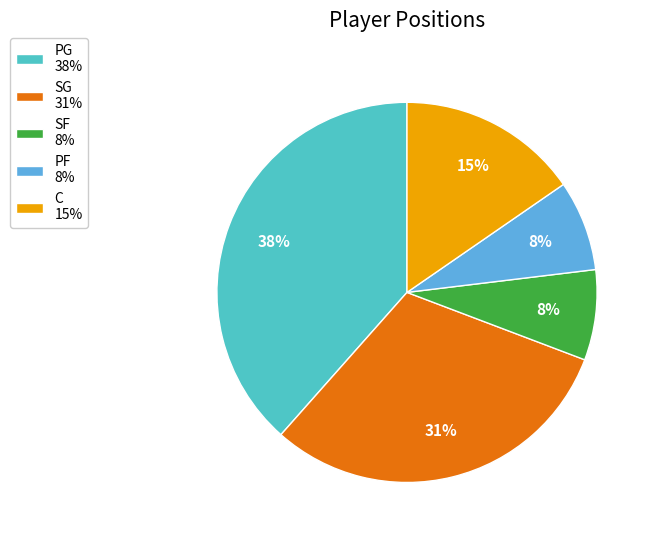

What is the ratio of the value at SF to the value at PF?

1.0